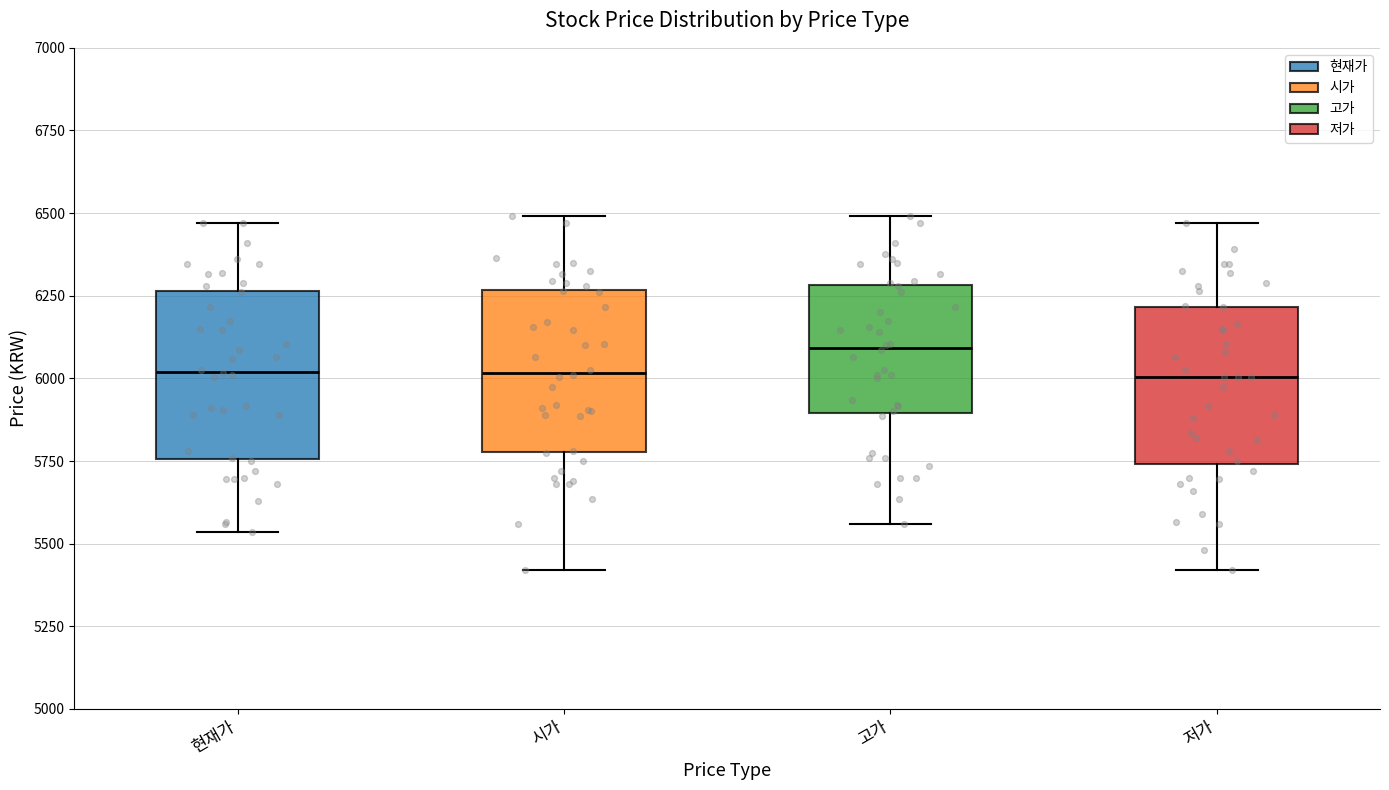

Where does the median line of the box for 현재가 sit on the y-axis? The values are not printed on the chart, so give them approximately, as read against the axis.

6000